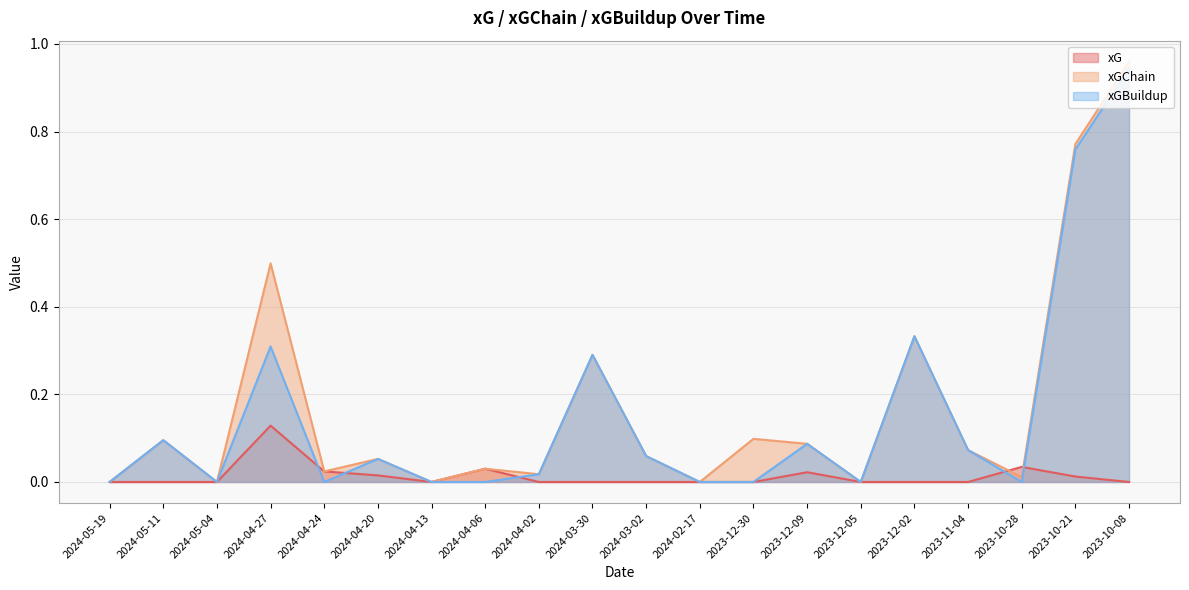

Where is the first local minimum for xG?

2024-04-13